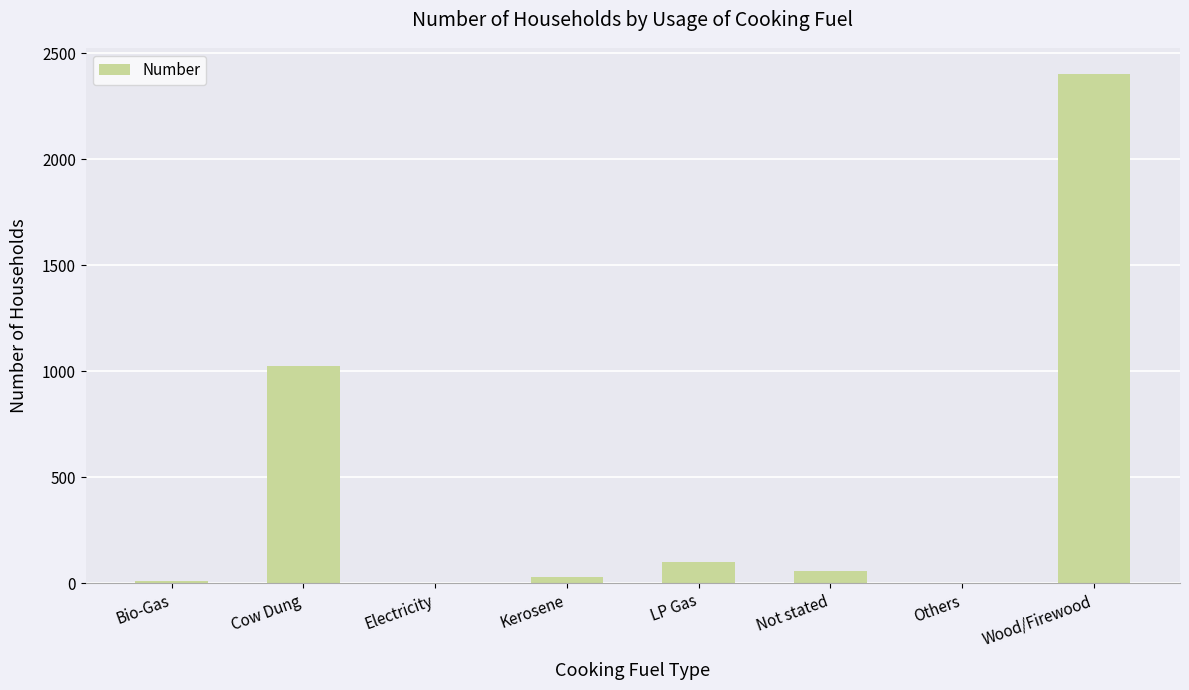

At which category does the chart reach its peak across all series?

Wood/Firewood